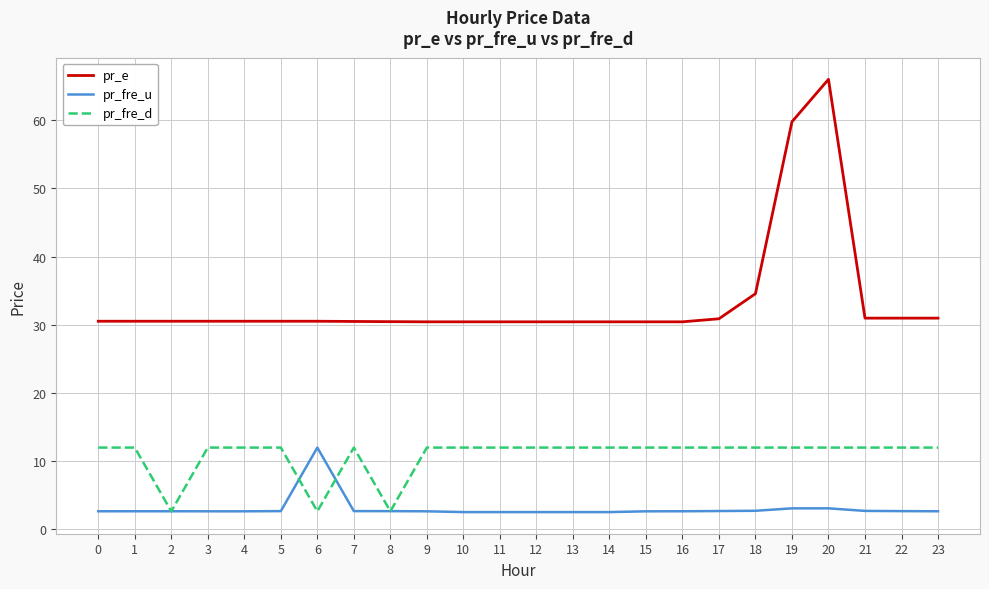

What is the minimum value shown in the chart?

2.5